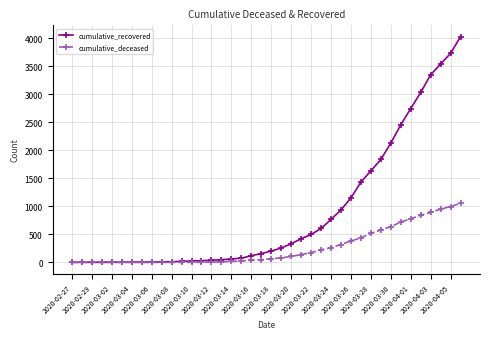

What is the value of the cumulative_recovered point at the 1st from the left?

3